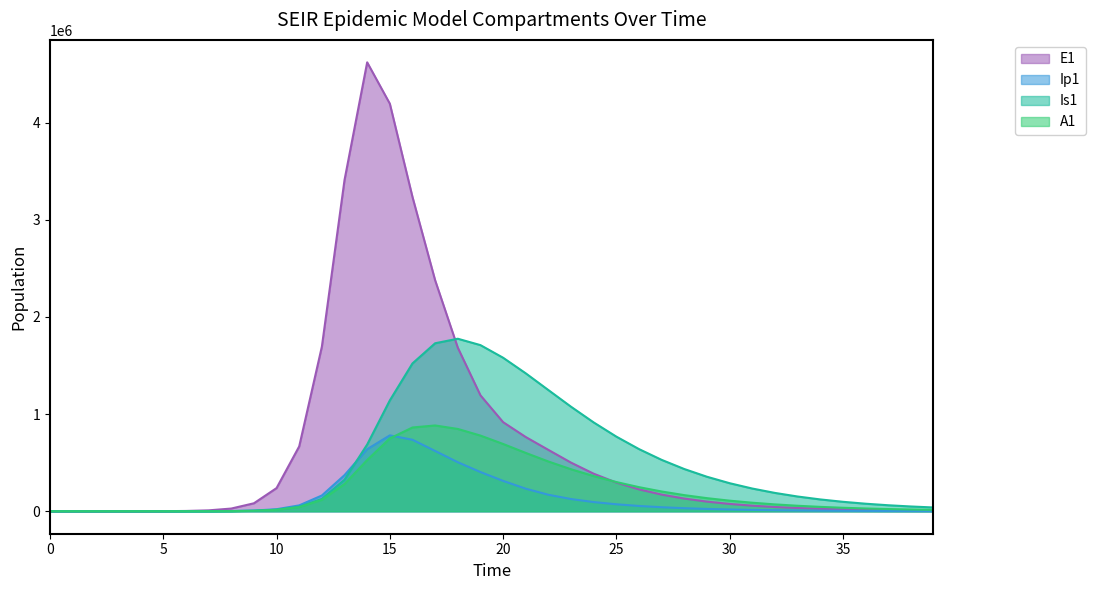

At which category does A1 reach its first local peak?

17